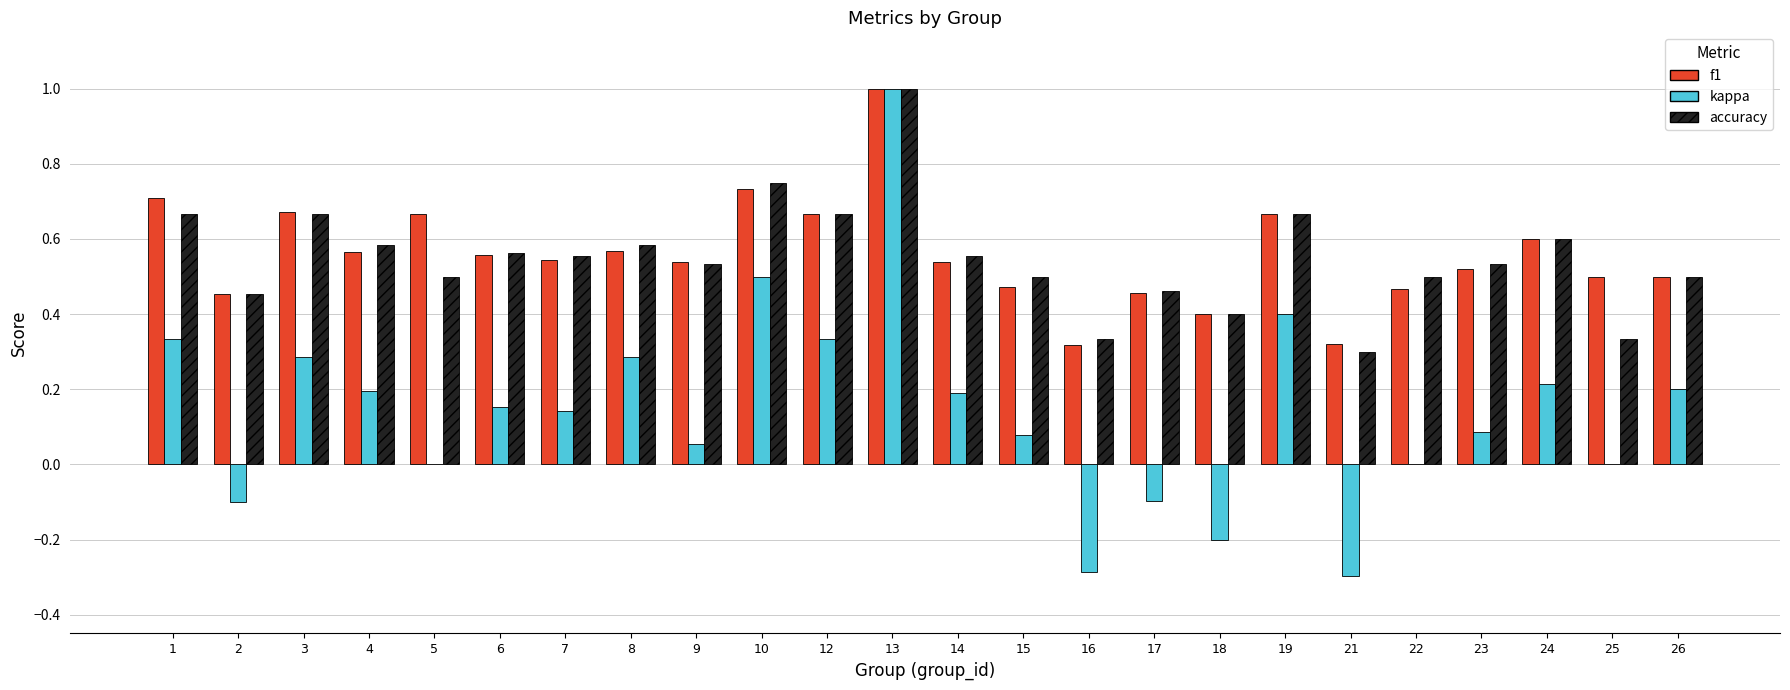

True or false: accuracy has a value of 0.1 at 26.

False